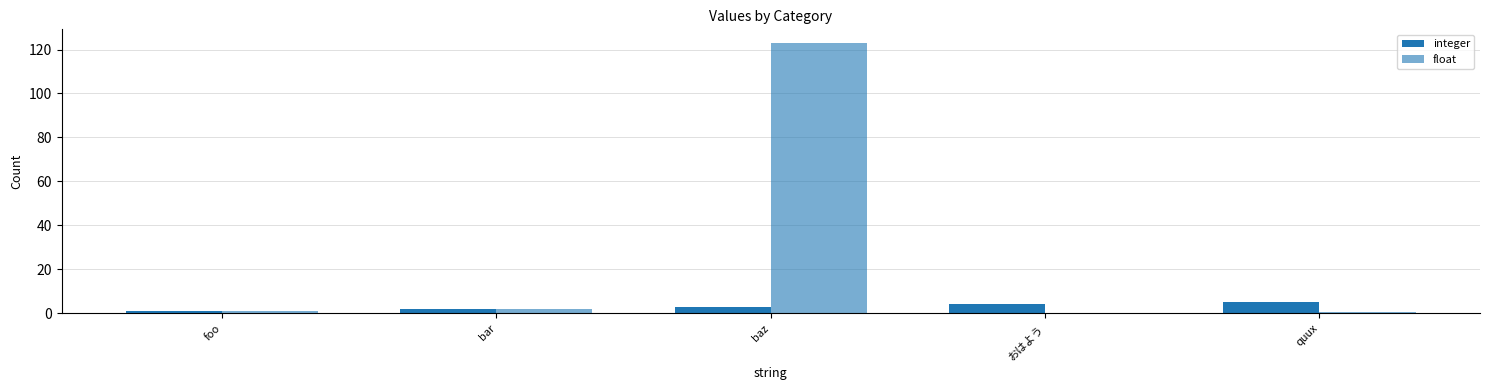

Where does the integer series first go above 3?

おはよう